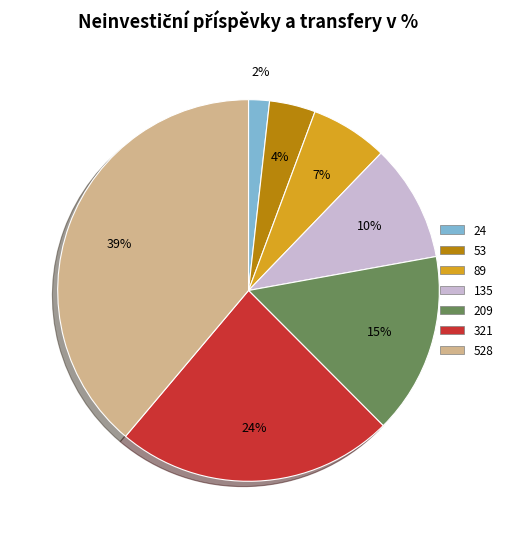

To the nearest percent, what is the difference between the 135 and 24 slice percentages?

8%